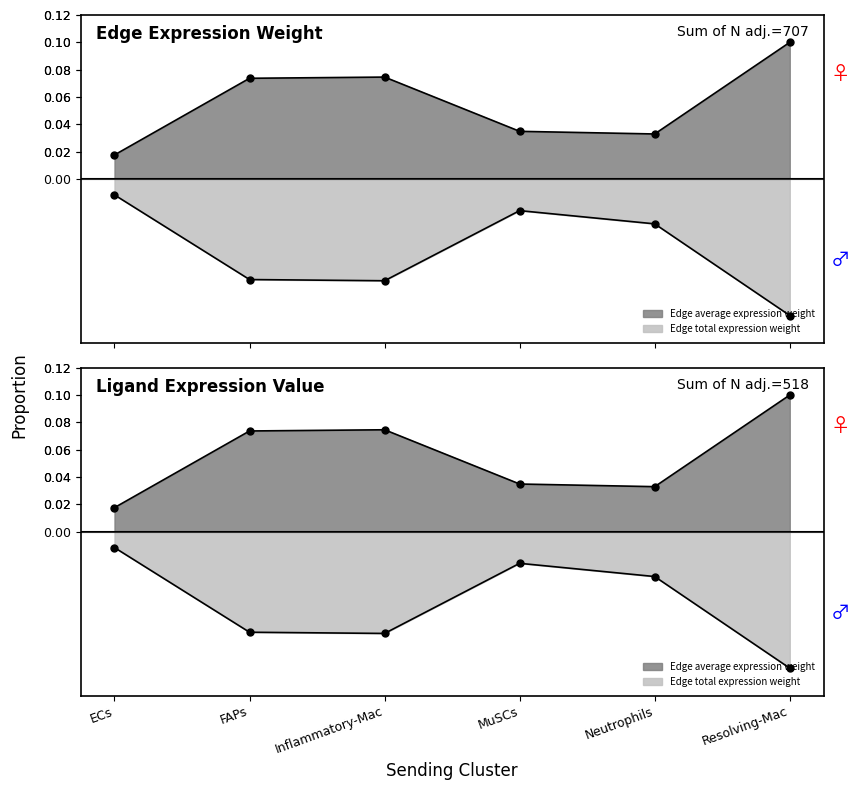

True or false: Ligand average expression value and Edge total expression weight intersect in this chart.

False